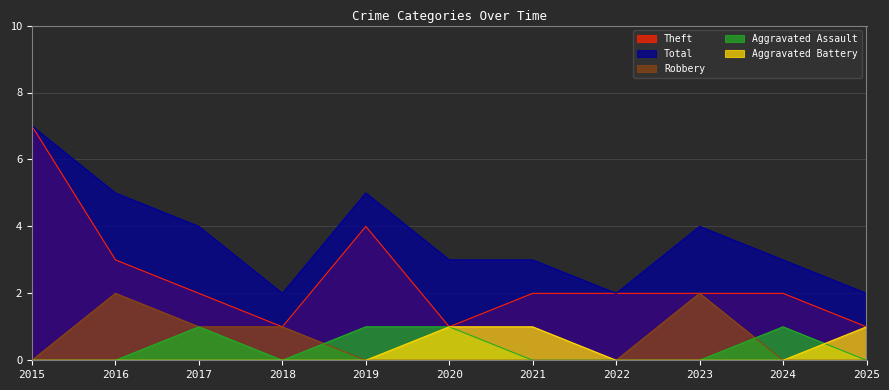

What are all the series names shown in the legend?

Theft, Total, Robbery, Aggravated Assault, Aggravated Battery